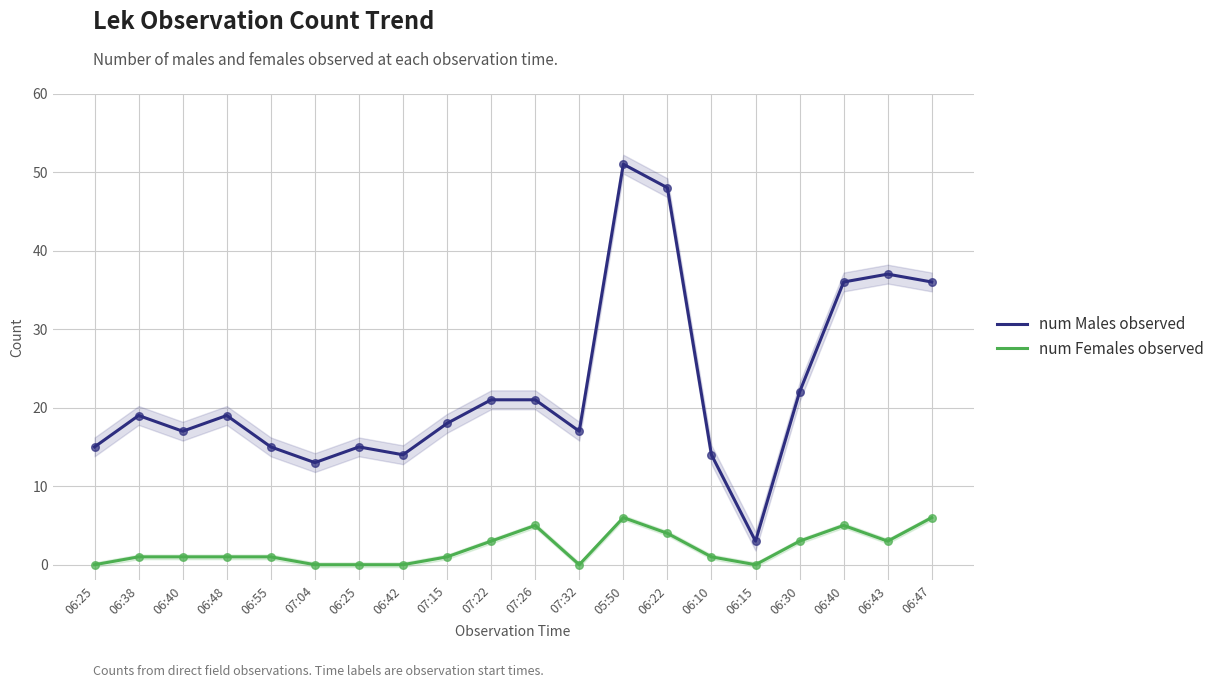

At how many categories does at least one series exceed 17?

11